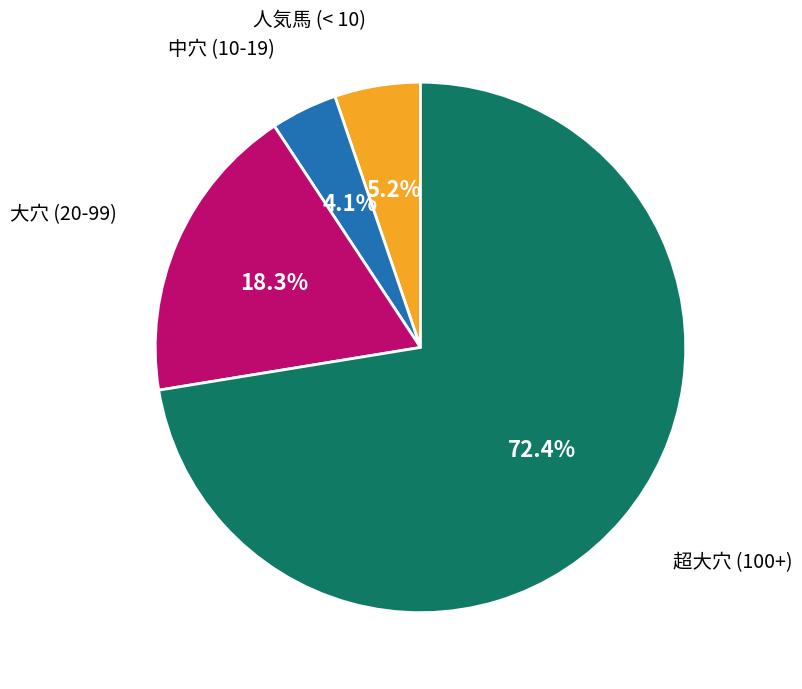

Which has a higher value, 人気馬 (< 10) or 大穴 (20-99)?

大穴 (20-99)